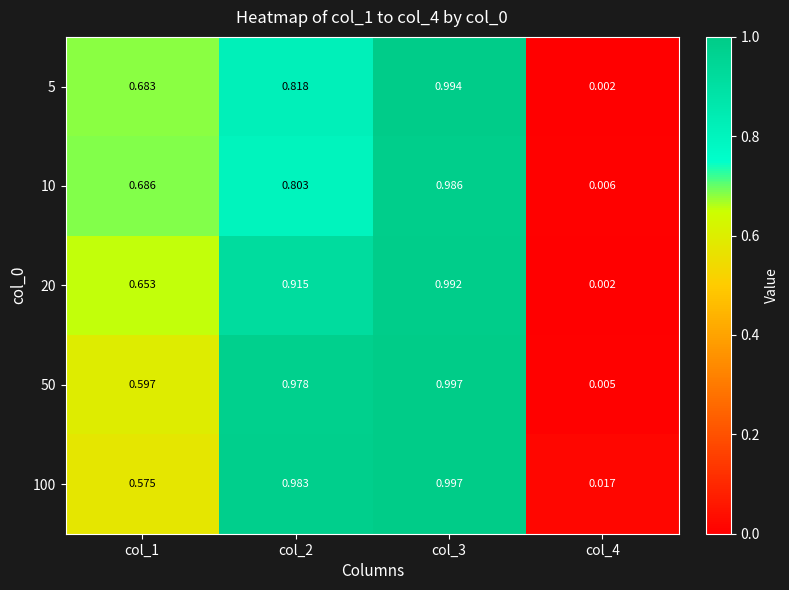

Is the value of 100 at col_4 greater than the value of 20 at col_4?

Yes